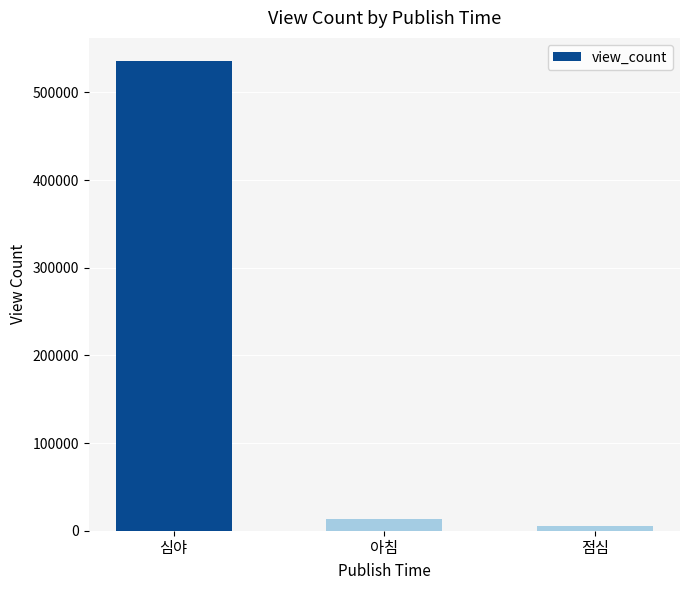

What value does the data have at 심야?

535335.0